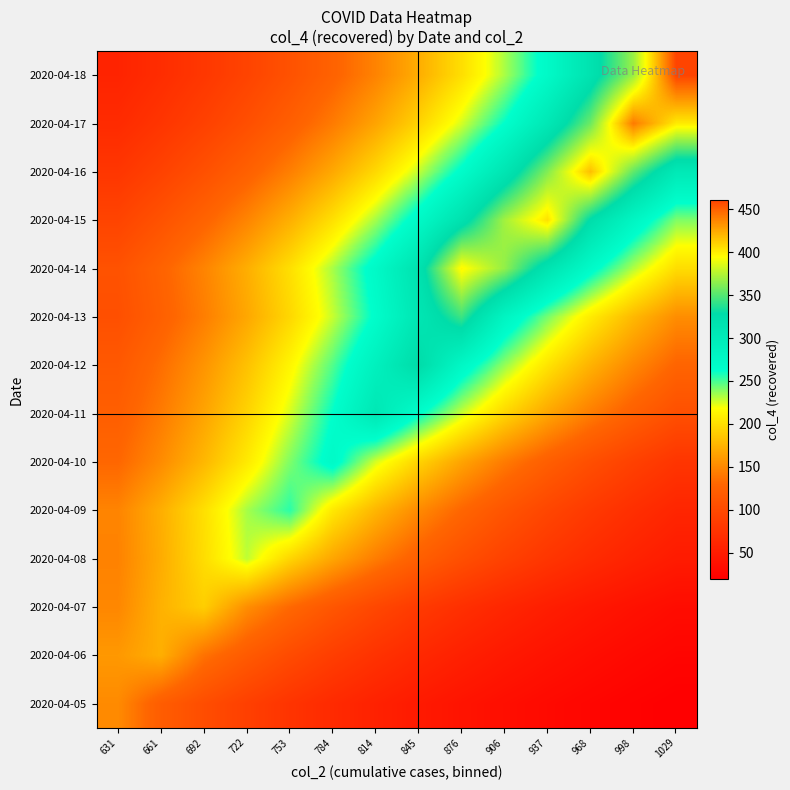

What is the difference between the highest and lowest values at 814?

251.2